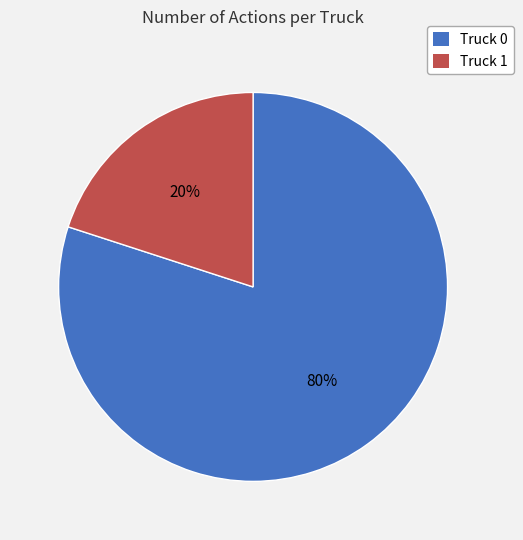

Approximately how many times larger is the value at Truck 0 compared to Truck 1?

4.0